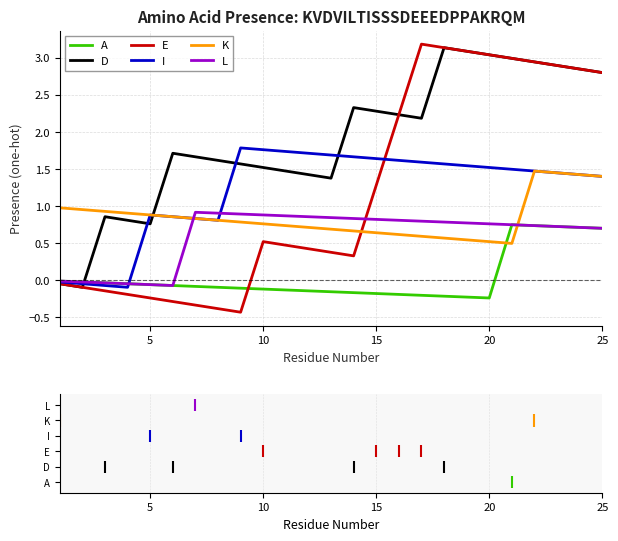

True or false: E and K intersect in this chart.

True